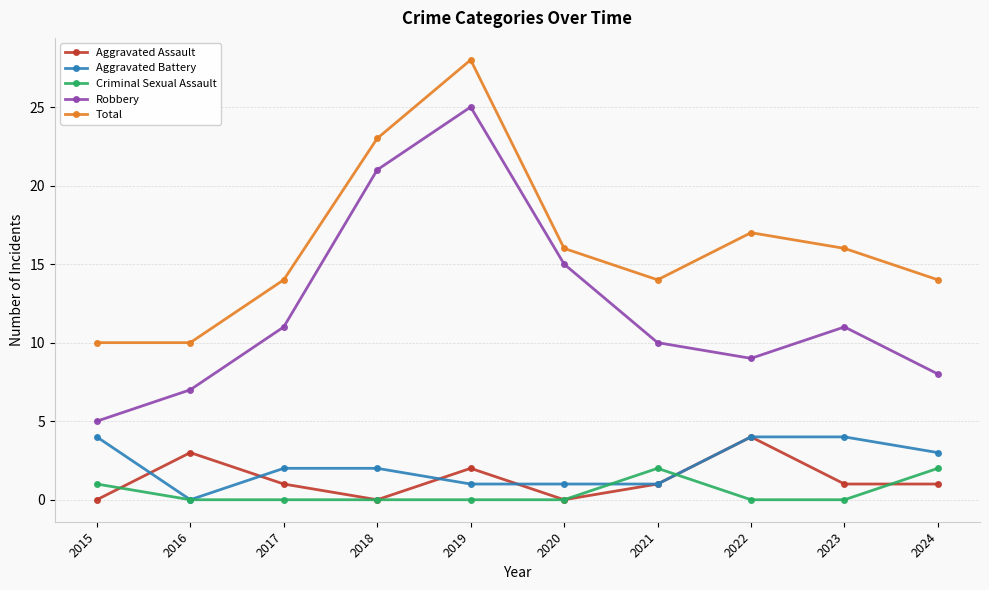

Count the number of data series in this chart.

5